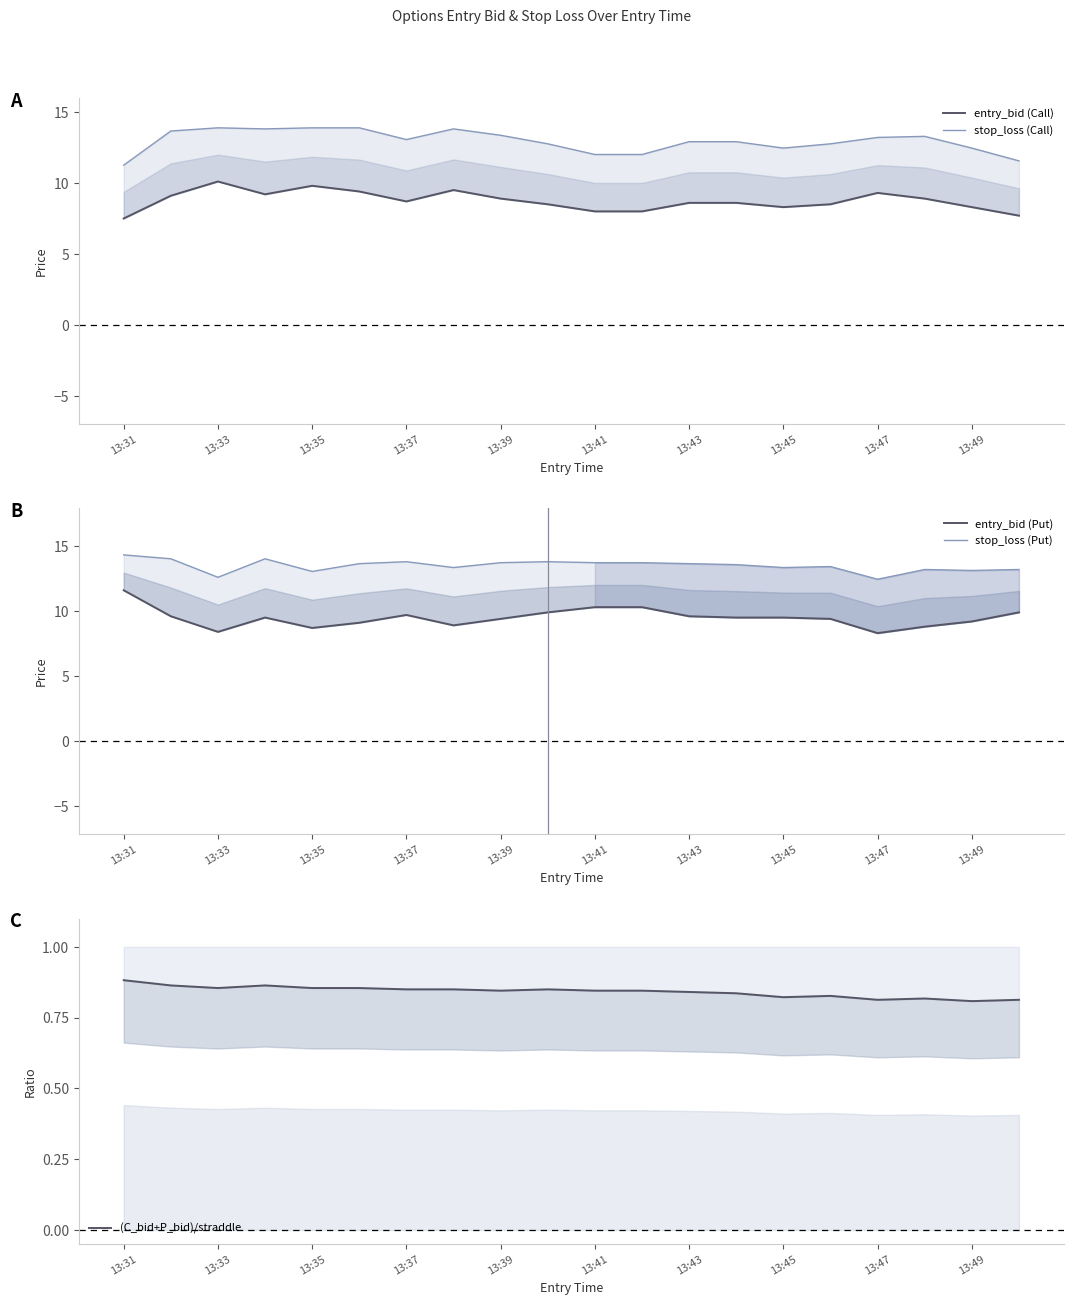

Which has a higher value, 11 or 14?

14